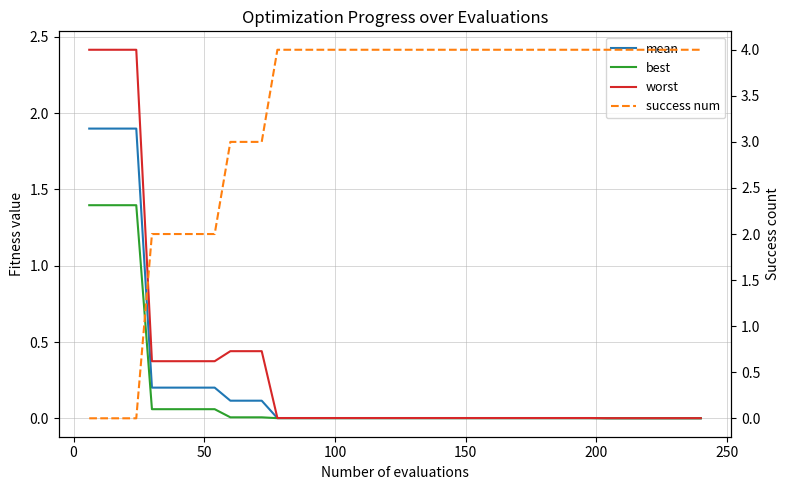

What is the difference between the maximum and minimum values in the success num series?

4.0